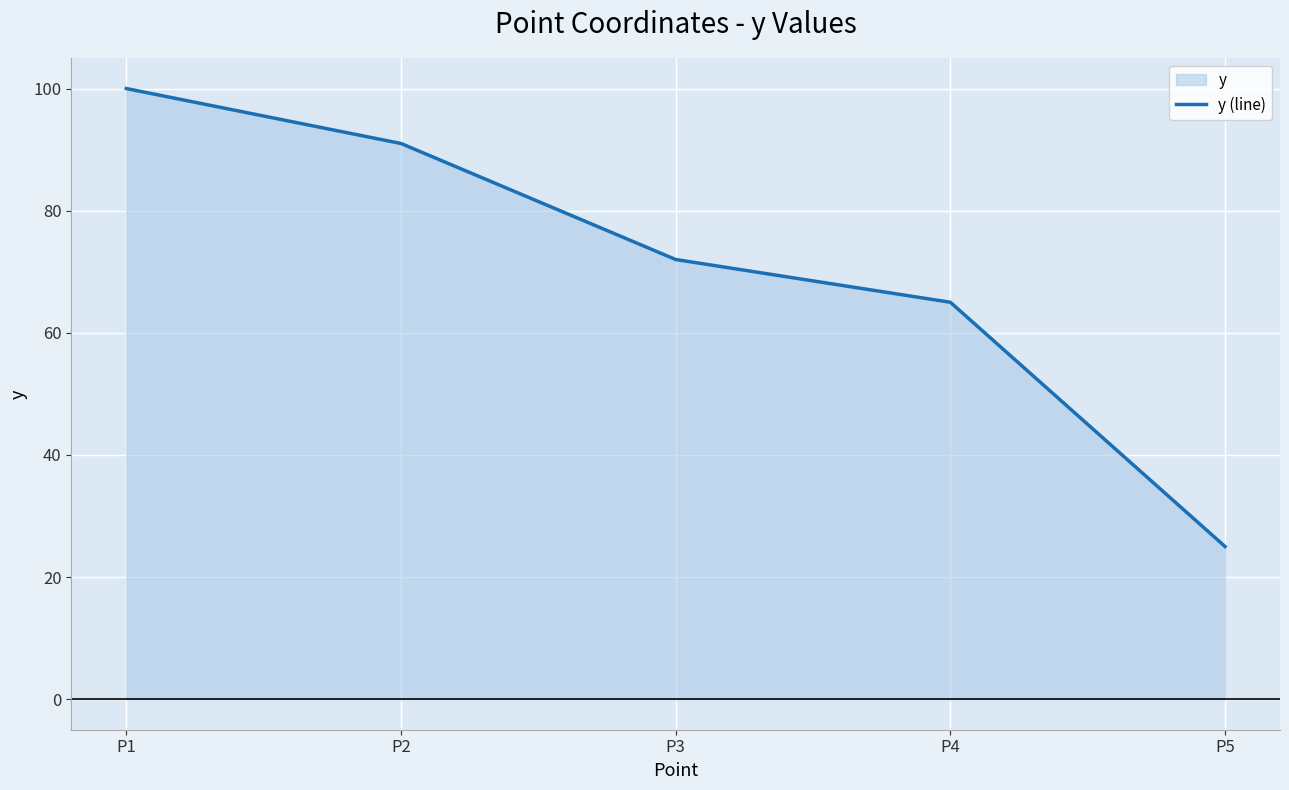

How many values exceed 72?

2